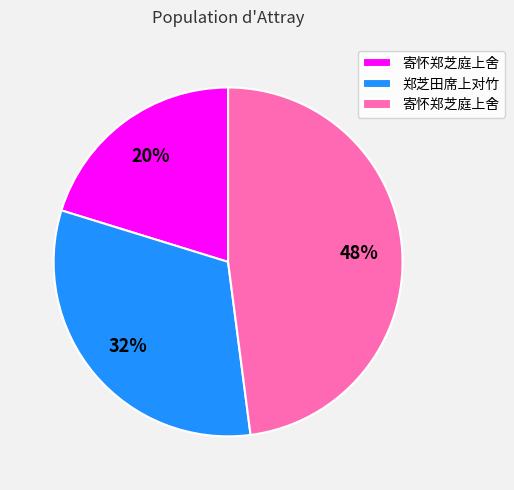

To the nearest percent, what is the difference between the largest and smallest slice percentages?

28%